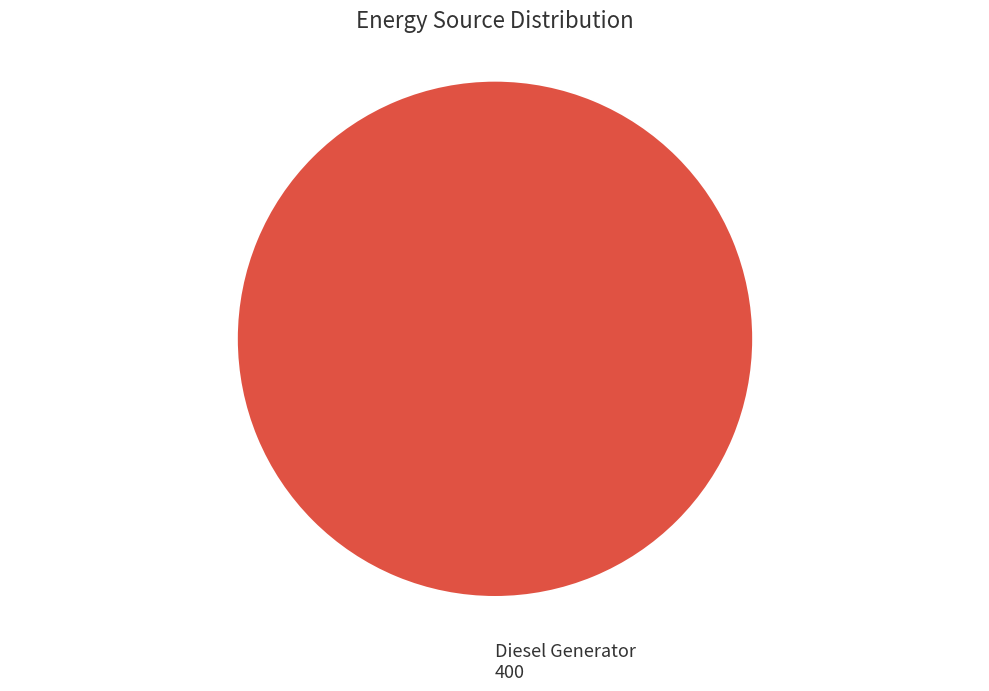

Which category accounts for the majority?

Diesel Generator